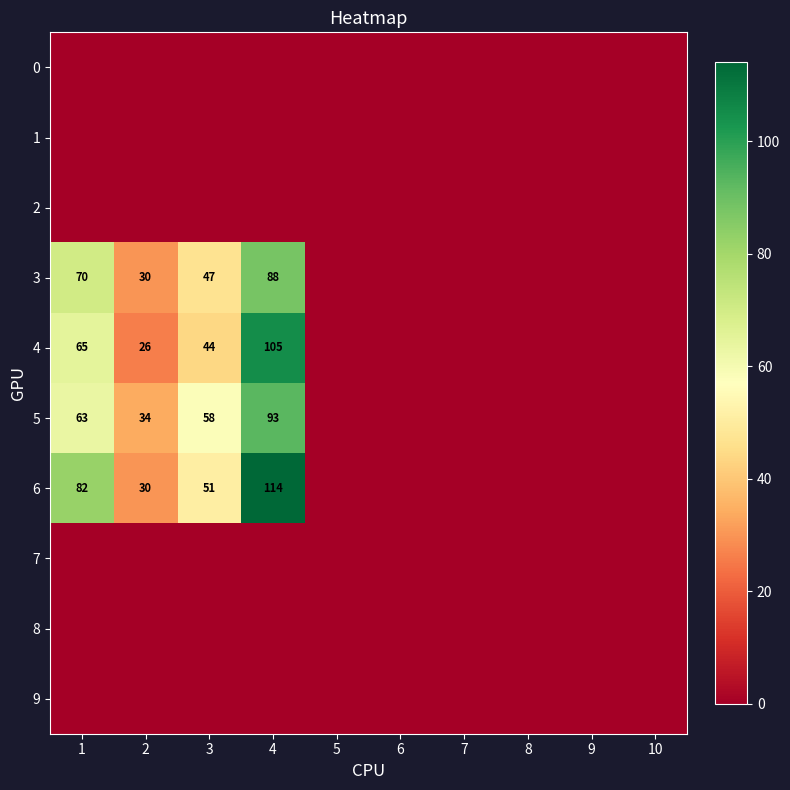

How many categories are shown in the chart?

10